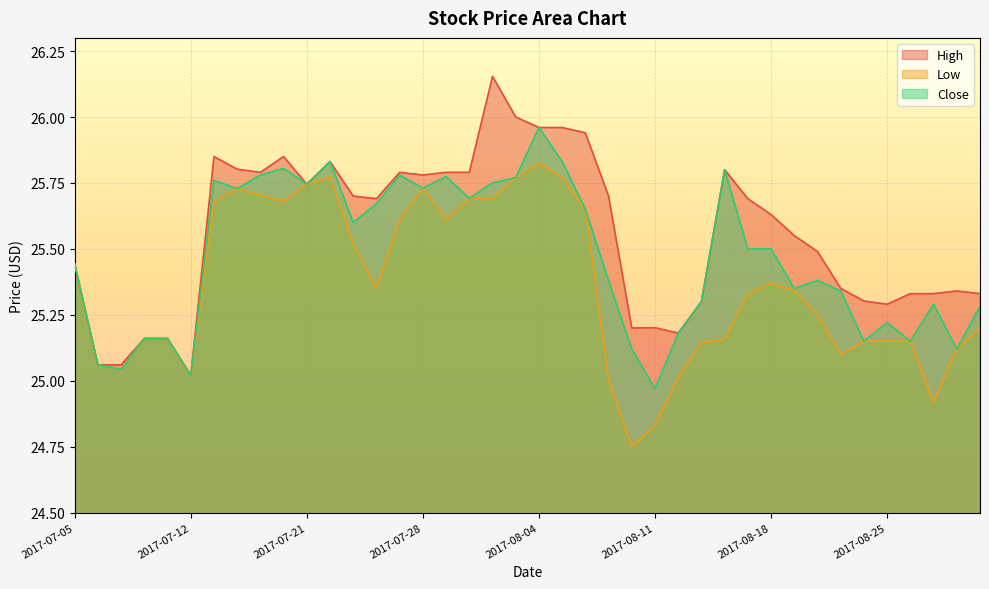

Rank the categories by Close value from highest to lowest.

2017-08-04, 2017-07-24, 2017-08-07, 2017-07-20, 2017-08-16, 2017-07-19, 2017-07-27, 2017-07-31, 2017-08-03, 2017-07-17, 2017-08-02, 2017-07-21, 2017-07-28, 2017-07-18, 2017-08-01, 2017-07-26, 2017-08-08, 2017-07-25, 2017-08-17, 2017-08-18, 2017-07-05, 2017-08-09, 2017-08-22, 2017-08-21, 2017-08-23, 2017-08-15, 2017-08-29, 2017-08-31, 2017-08-25, 2017-08-14, 2017-07-10, 2017-07-11, 2017-08-24, 2017-08-28, 2017-08-10, 2017-08-30, 2017-07-06, 2017-07-07, 2017-07-12, 2017-08-11